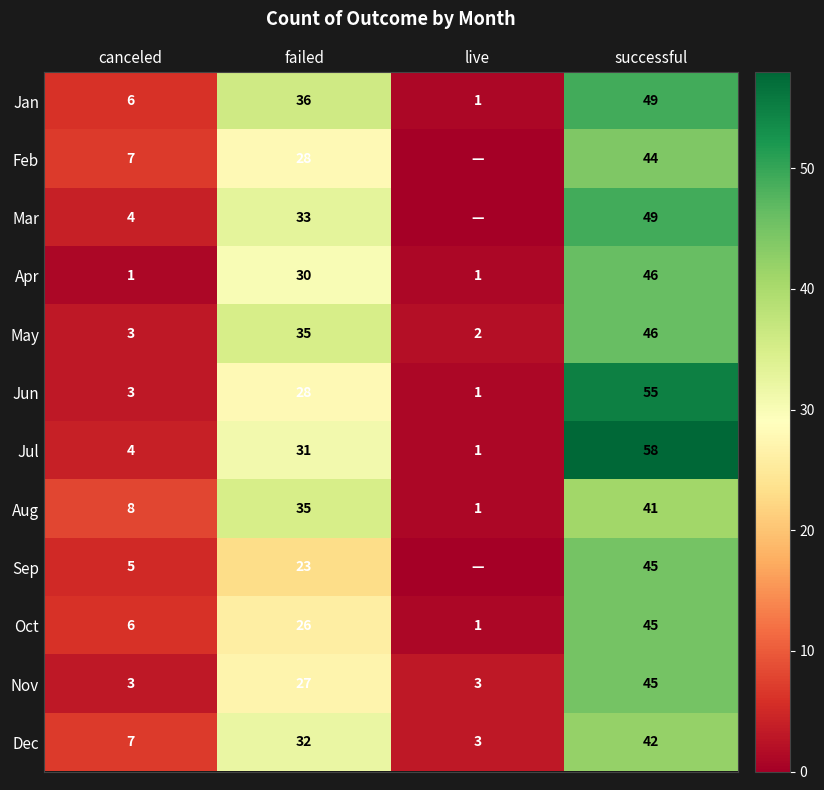

List the labels in order of Aug value, smallest first.

live, canceled, failed, successful